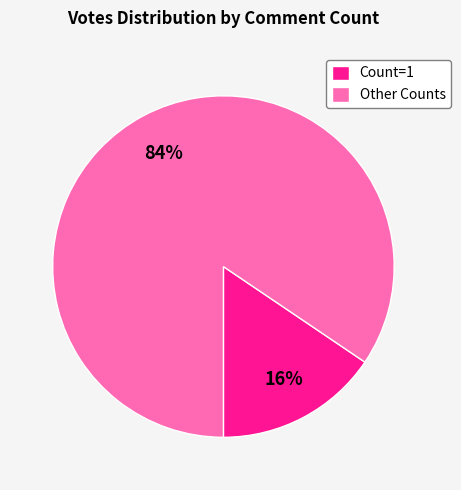

How many slices are in this pie chart?

2